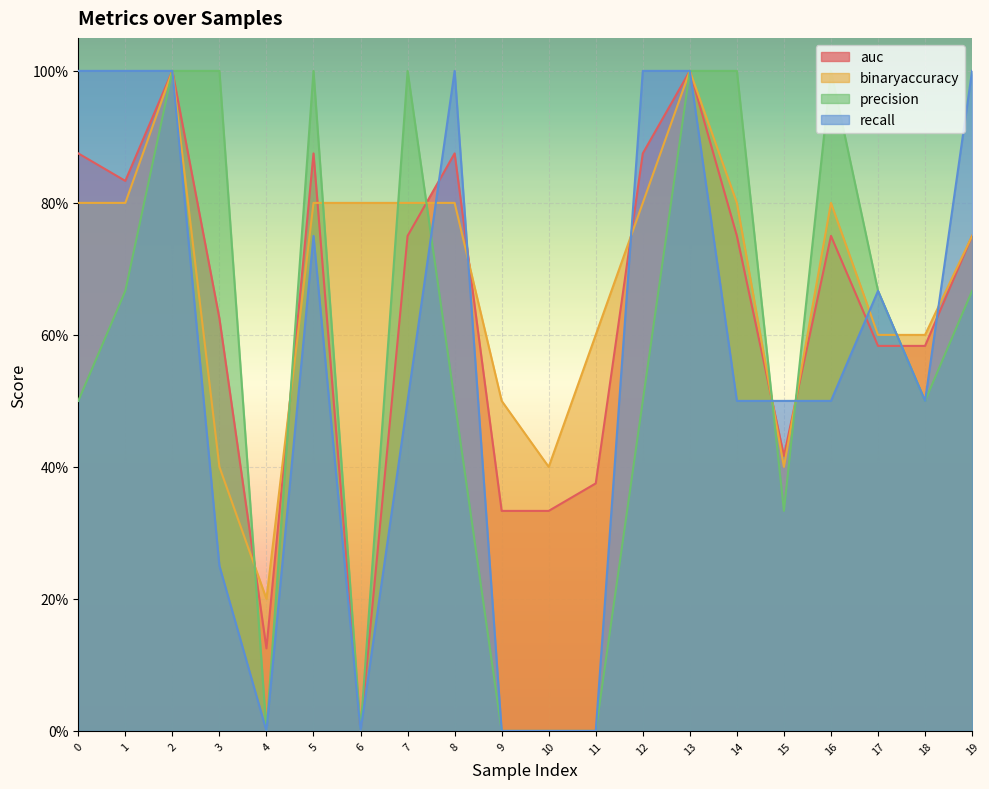

In binaryaccuracy, how many points are lower than both neighbors (excluding endpoints)?

3